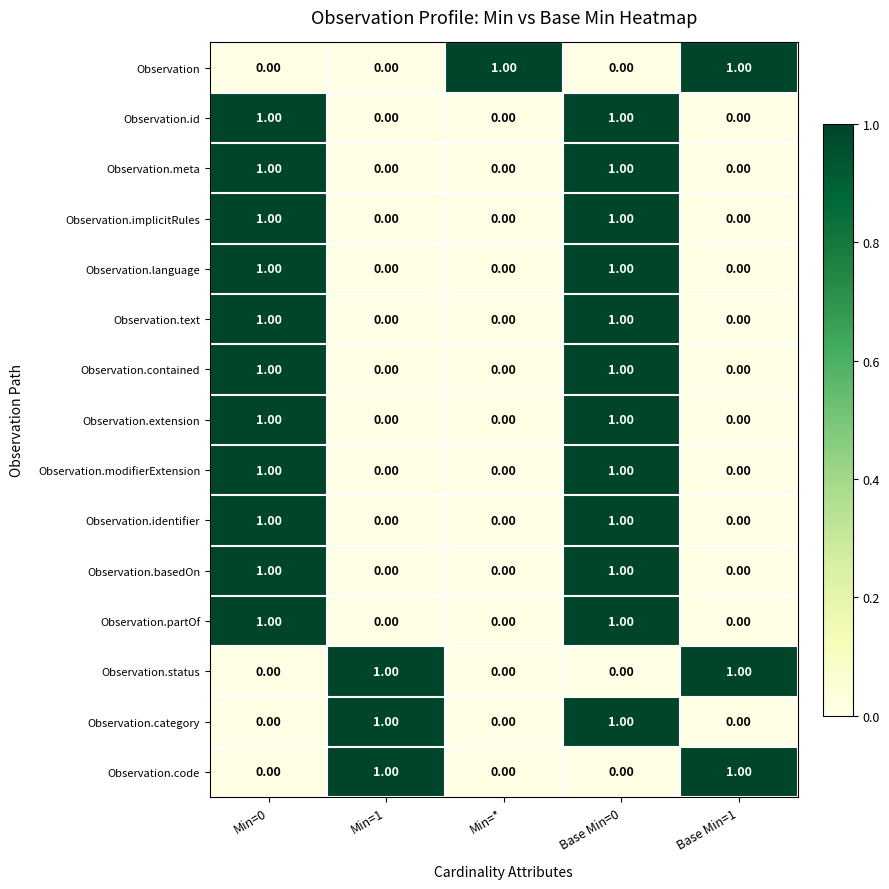

At which category is the sum across all series the highest?

Base Min=0